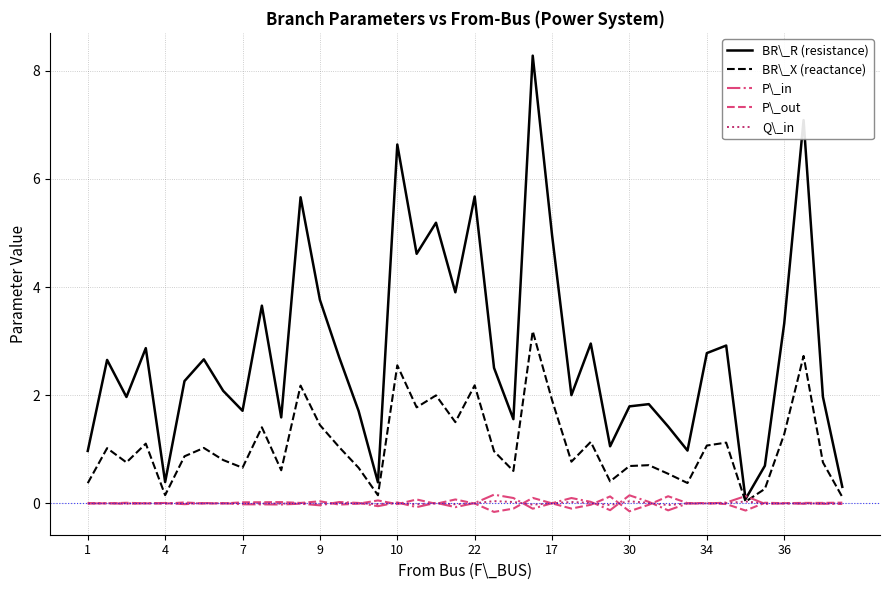

Which series has the largest range (max minus min)?

BR\_R (resistance)